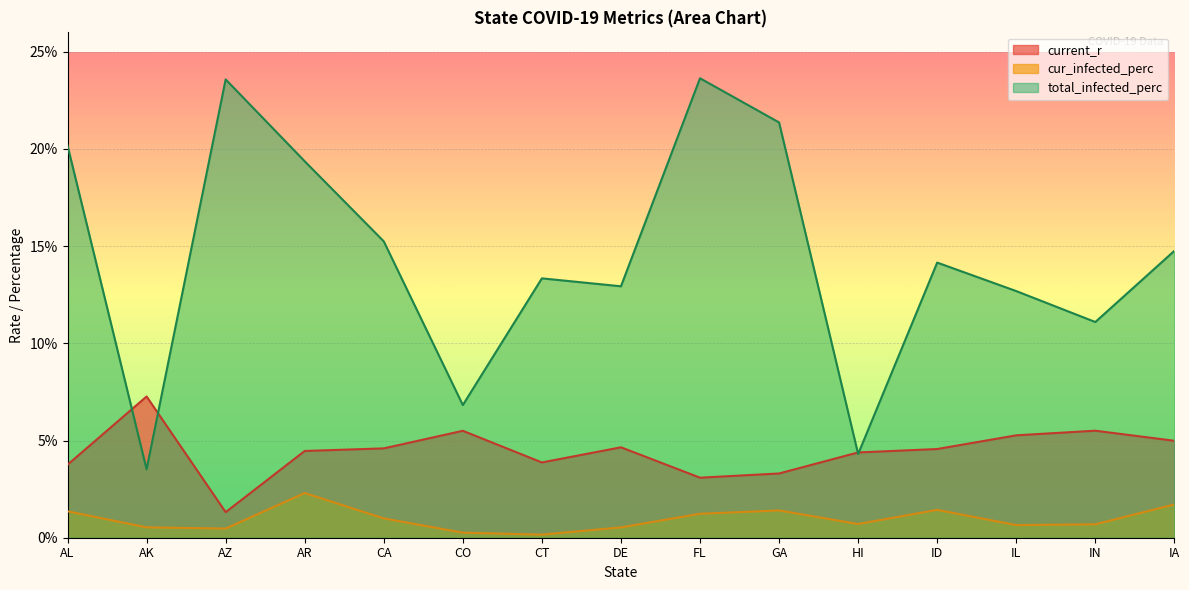

Which label corresponds to the largest value in the chart?

FL